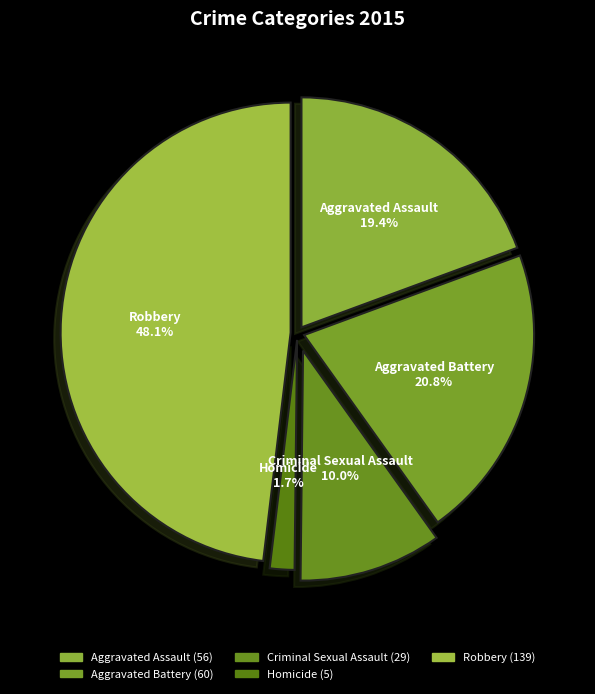

Does Criminal Sexual Assault account for over 50% of the chart?

No